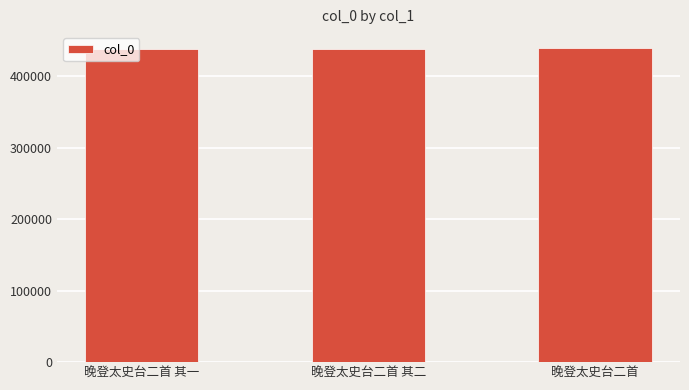

How many categories are shown in the chart?

3